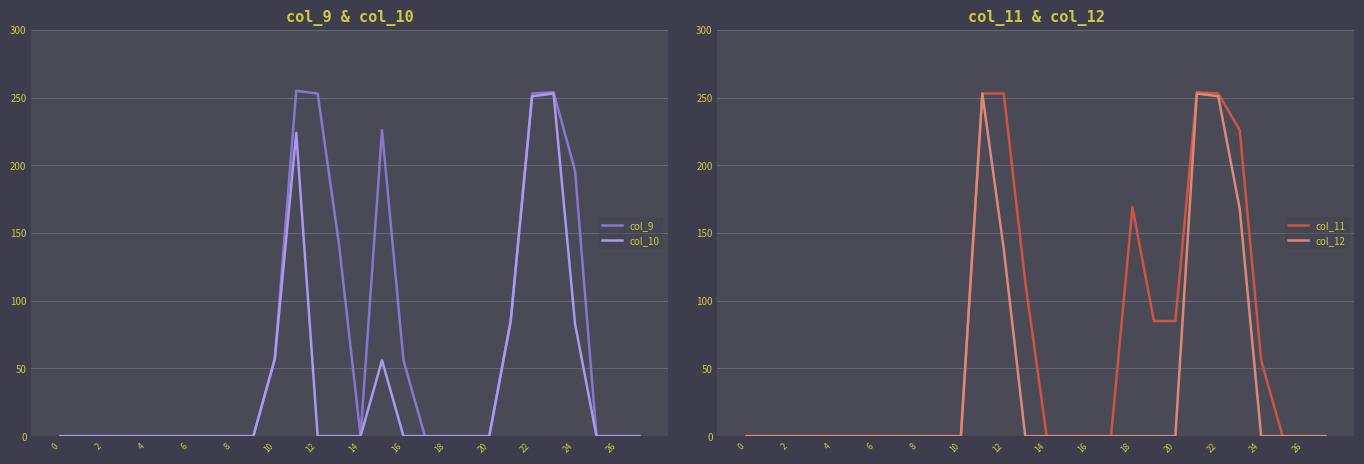

The col_10 series shows 0 at 6. True or false?

True